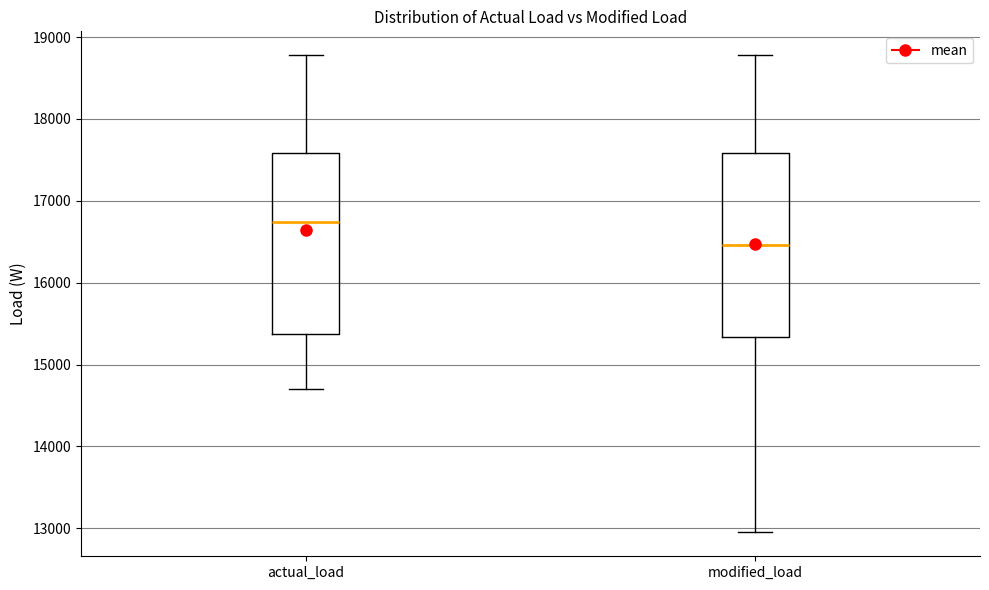

Reading left to right, read every box against the y-axis: the position of its median line, the range the box covers, and the ends of its whiskers. The values are not printed on the chart, so give them approximately, as read against the axis.

actual_load: median 16700, box 15400 to 17600, whiskers 14700 to 18800
modified_load: median 16500, box 15300 to 17600, whiskers 12900 to 18800